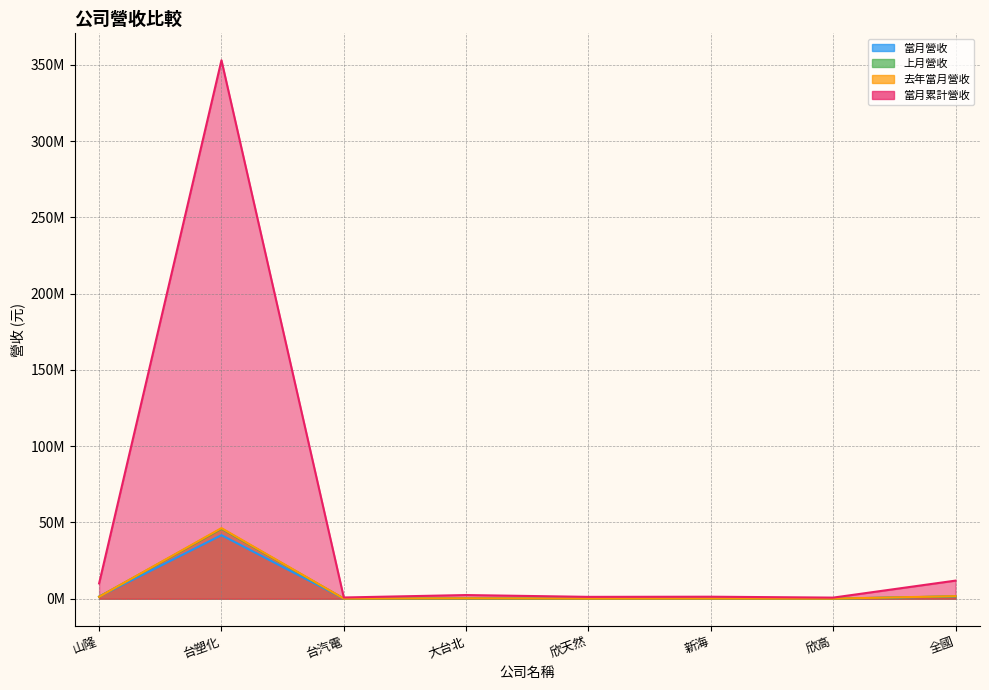

What is the total value across all series at 大台北?

3244197